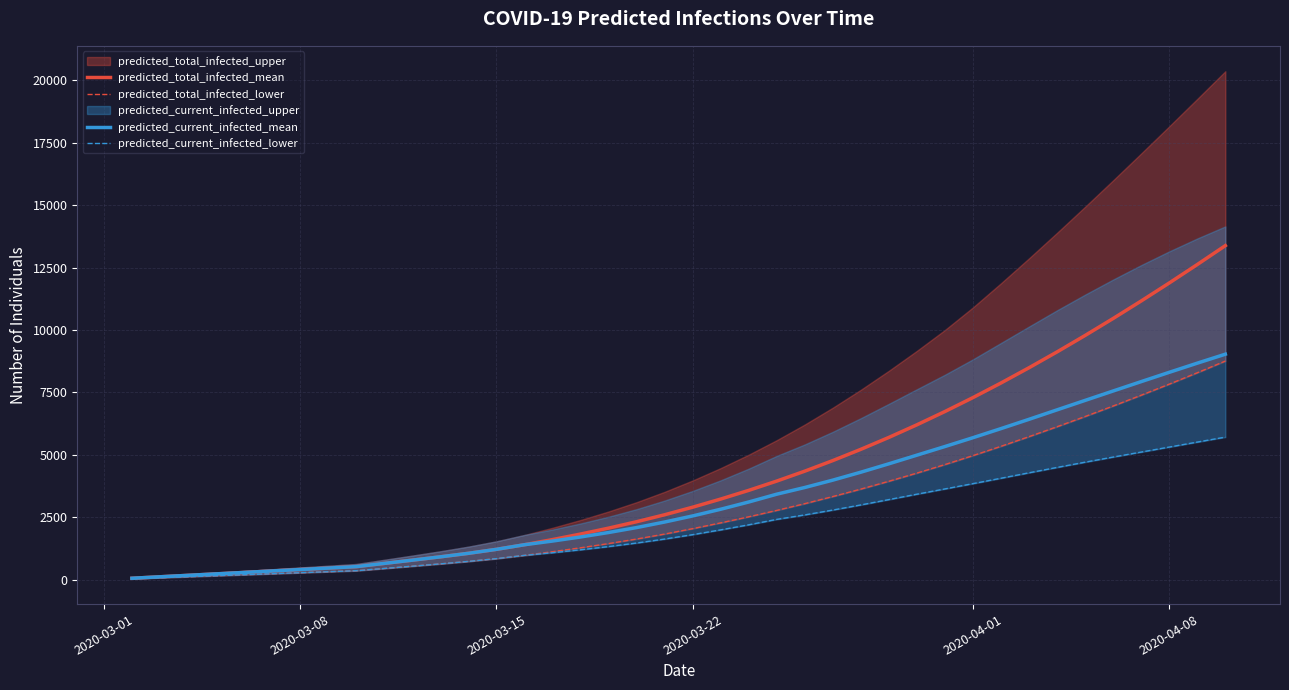

Is this an area chart (filled region under the line)?

No